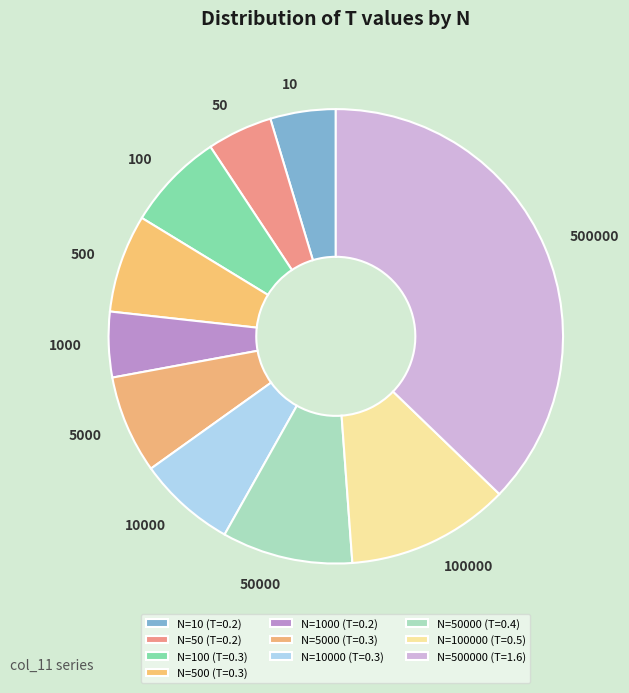

Which slice is the largest?

500000